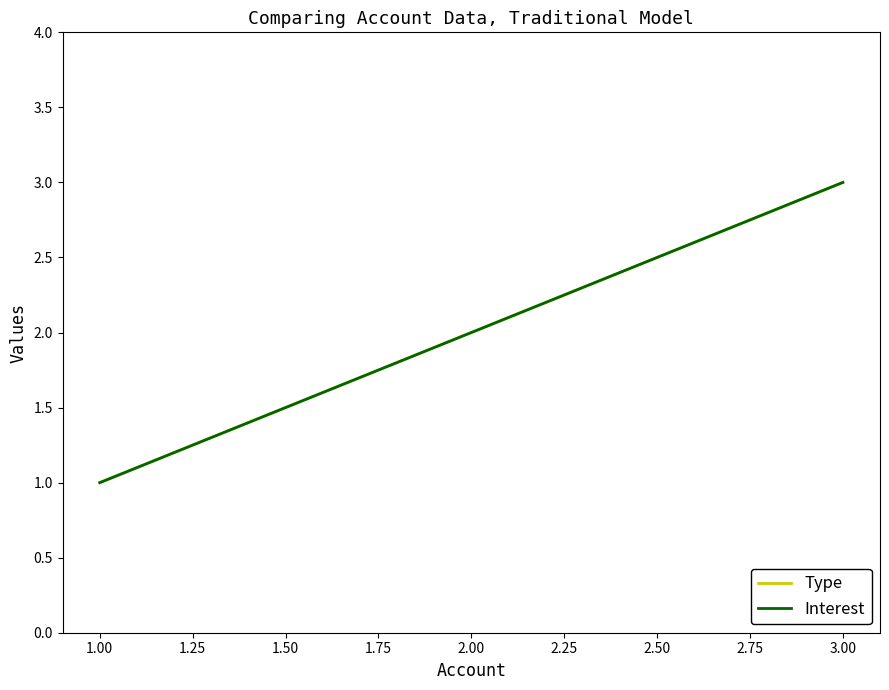

What is the difference between the maximum and minimum values in the Interest series?

2